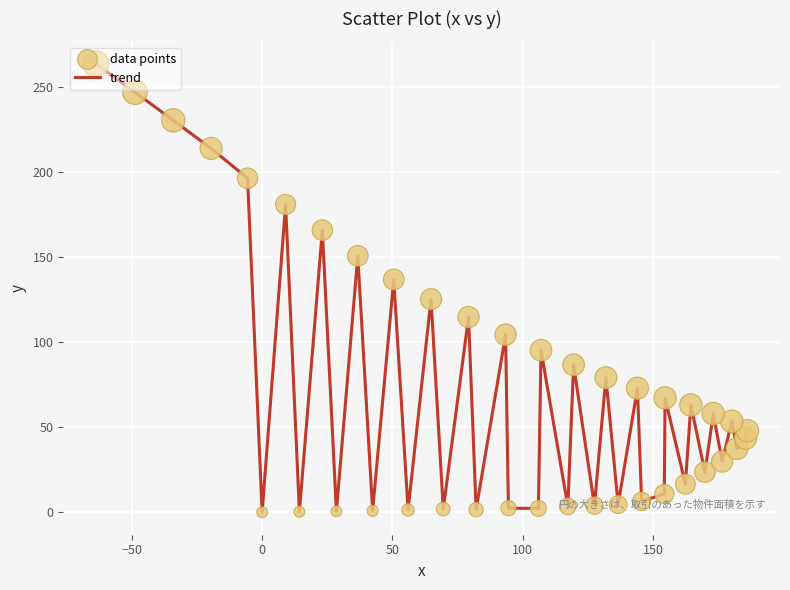

What is the difference between the maximum and minimum values?

263.4